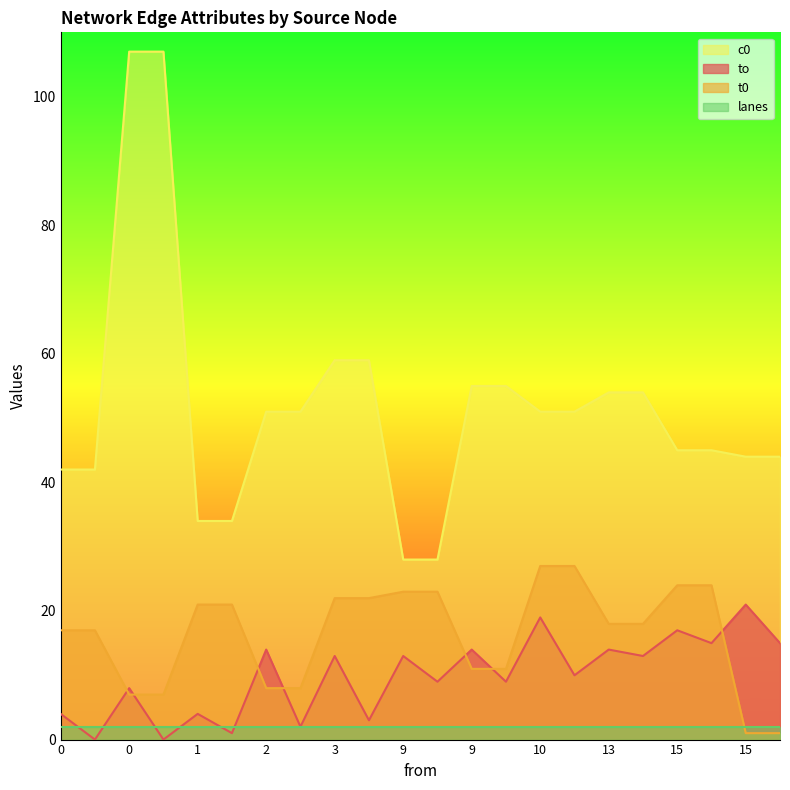

True or false: t0 has more than 2 interior local peaks.

False